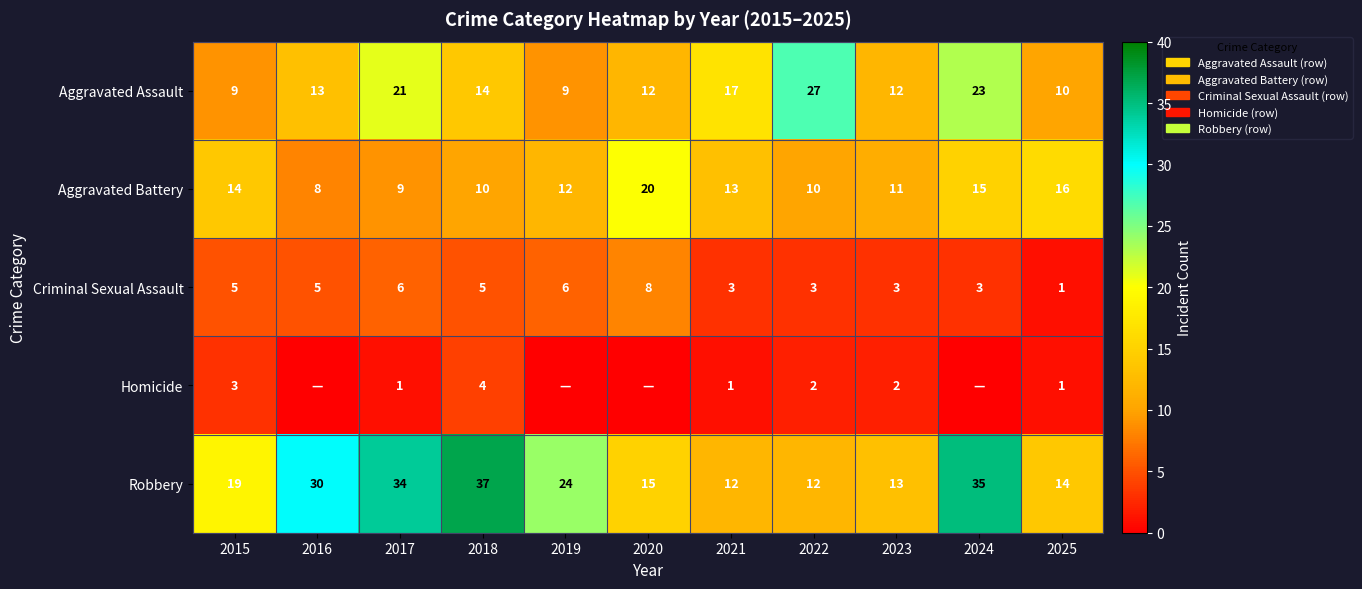

What is the difference between the Aggravated Assault values at 2021 and 2025?

7